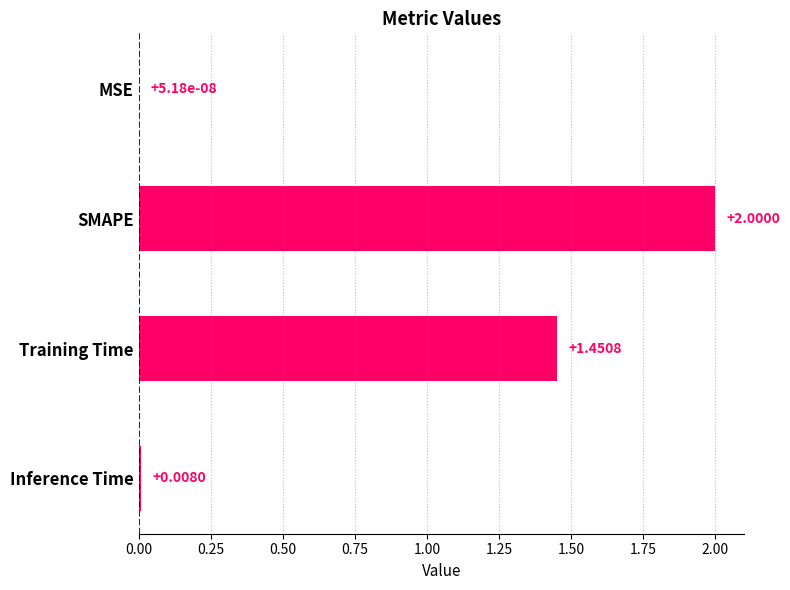

Which label corresponds to the largest value in the chart?

SMAPE